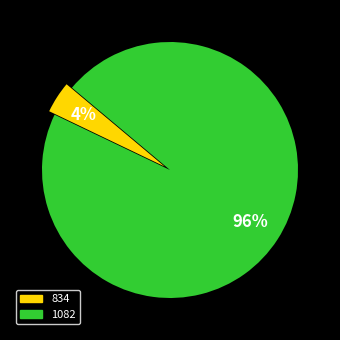

To the nearest percent, what is the average slice percentage?

50%